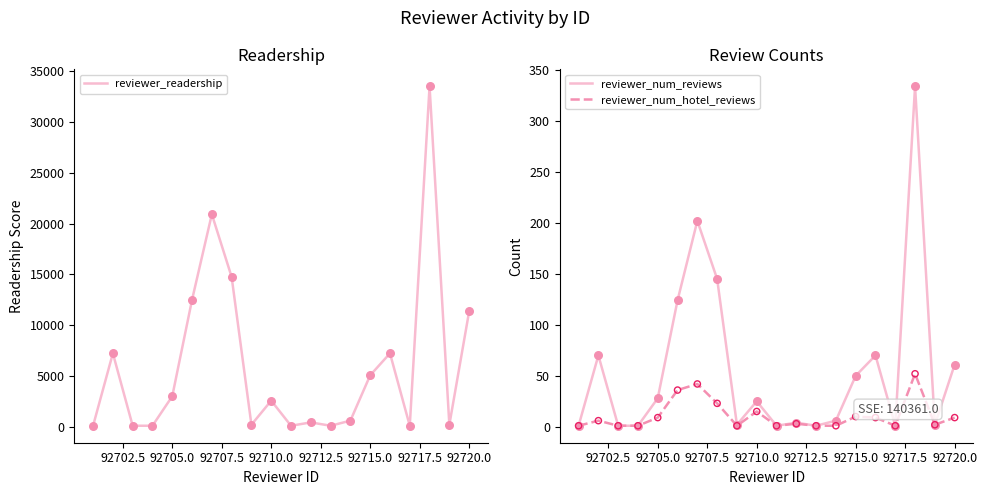

What are all the series names shown in the legend?

reviewer_readership, reviewer_num_reviews, reviewer_num_hotel_reviews